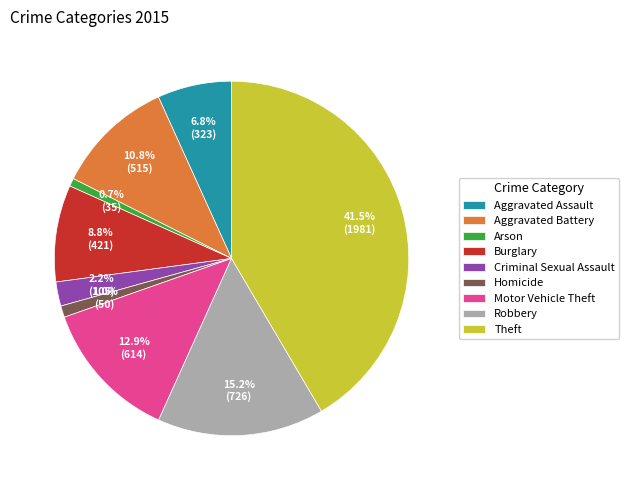

To the nearest percent, what is the difference between the Aggravated Battery and Criminal Sexual Assault slice percentages?

9%